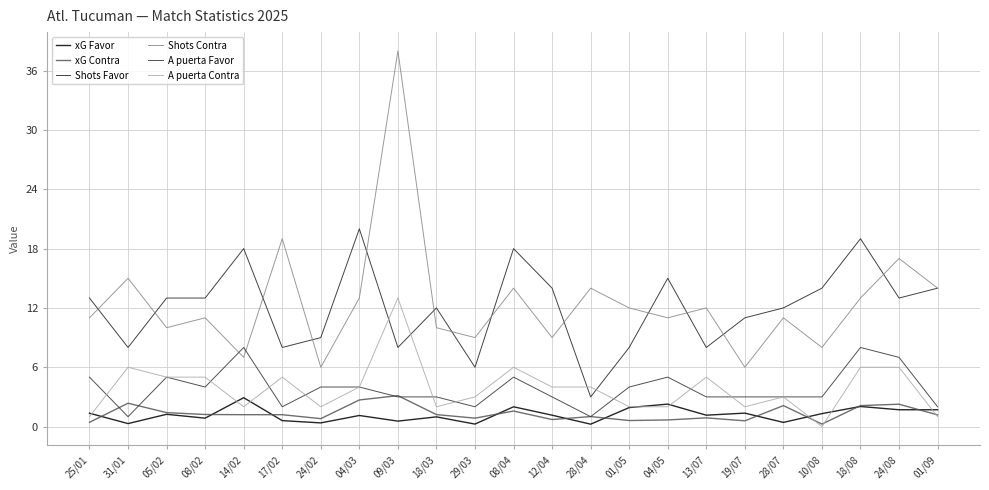

Which series has the largest range (max minus min)?

Shots Contra